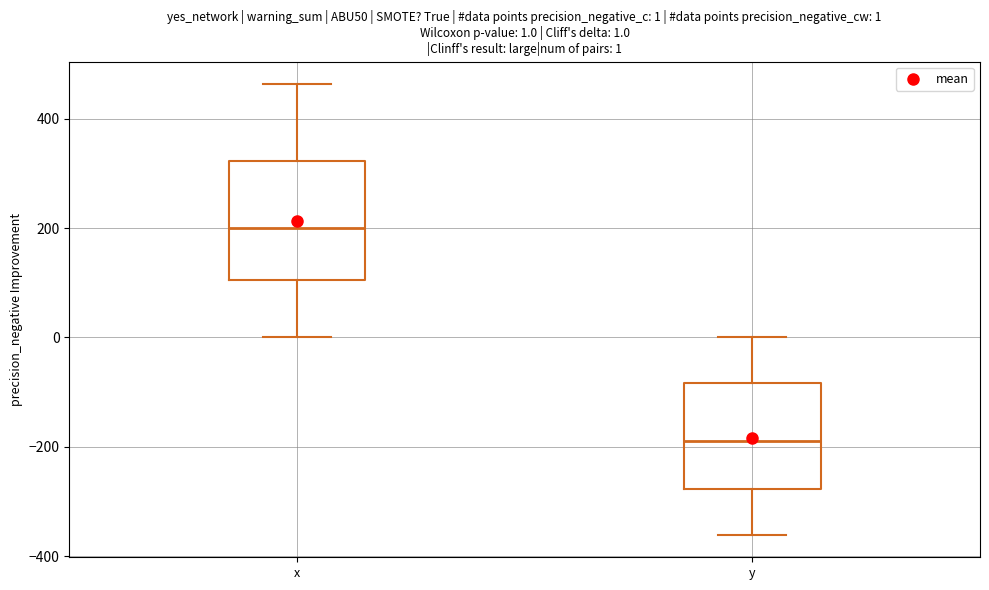

Which box has the highest median line?

x